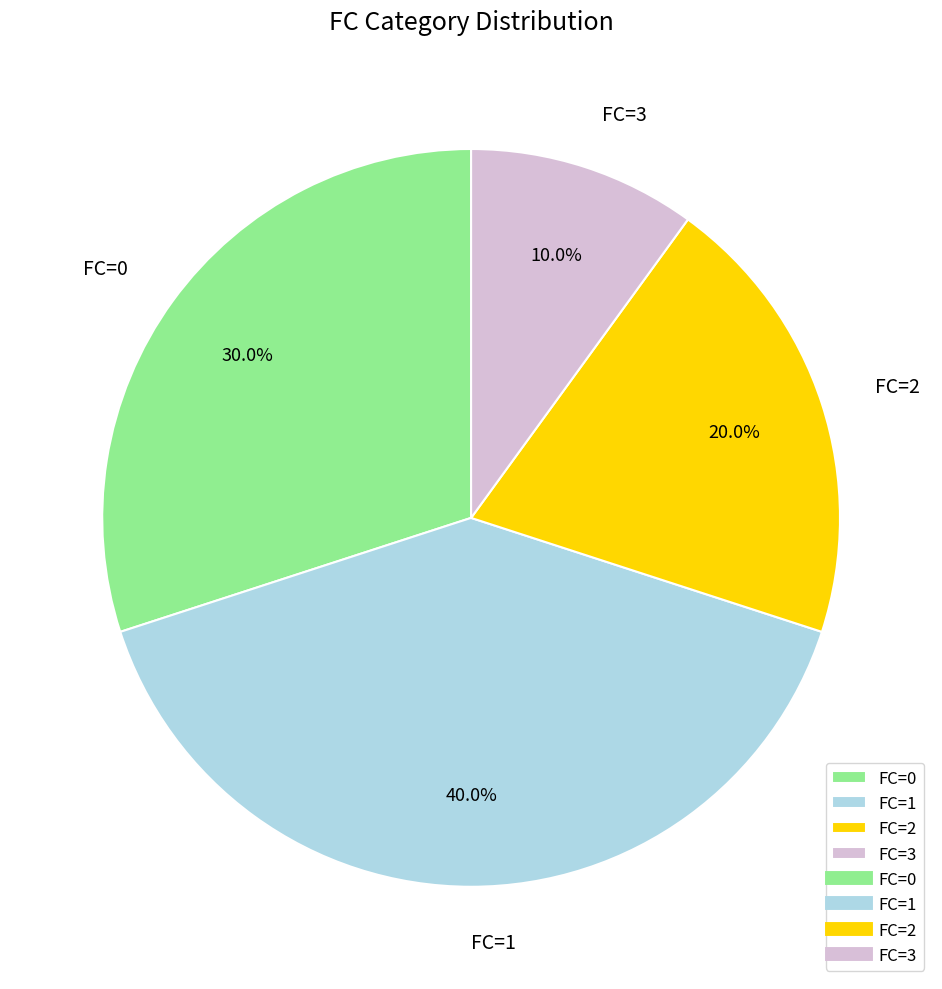

Rank the categories by value from lowest to highest.

FC=3, FC=2, FC=0, FC=1